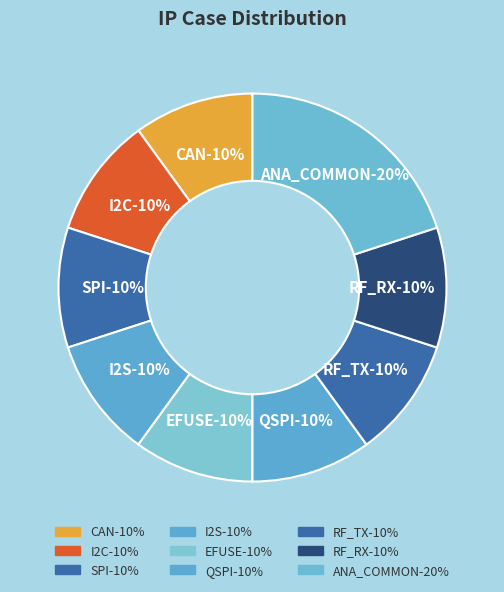

Does QSPI represent more than half of the total?

No